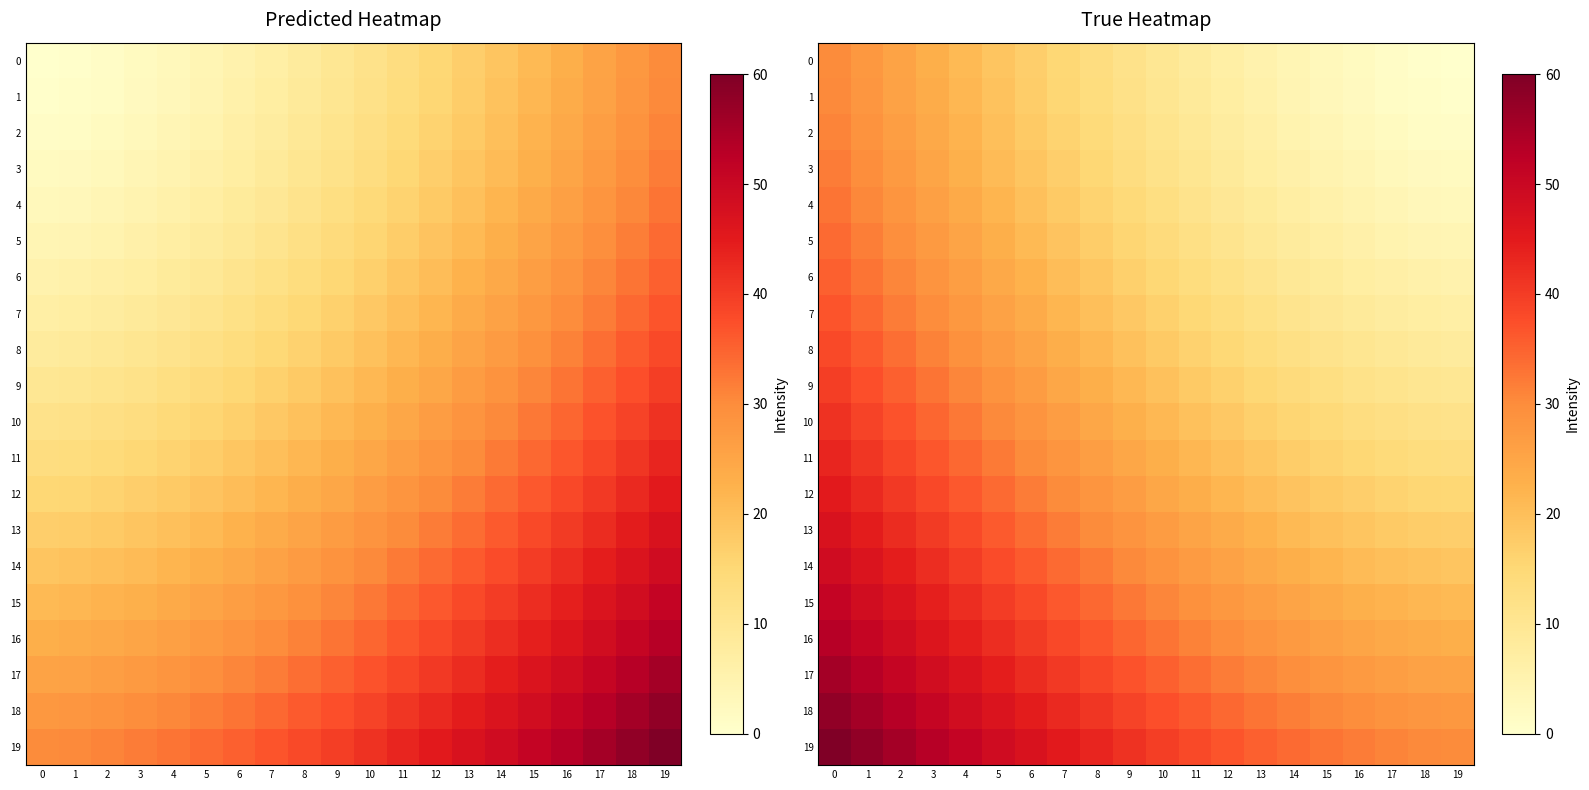

What is the sum of the 13 values at 15 and 7?

51.9